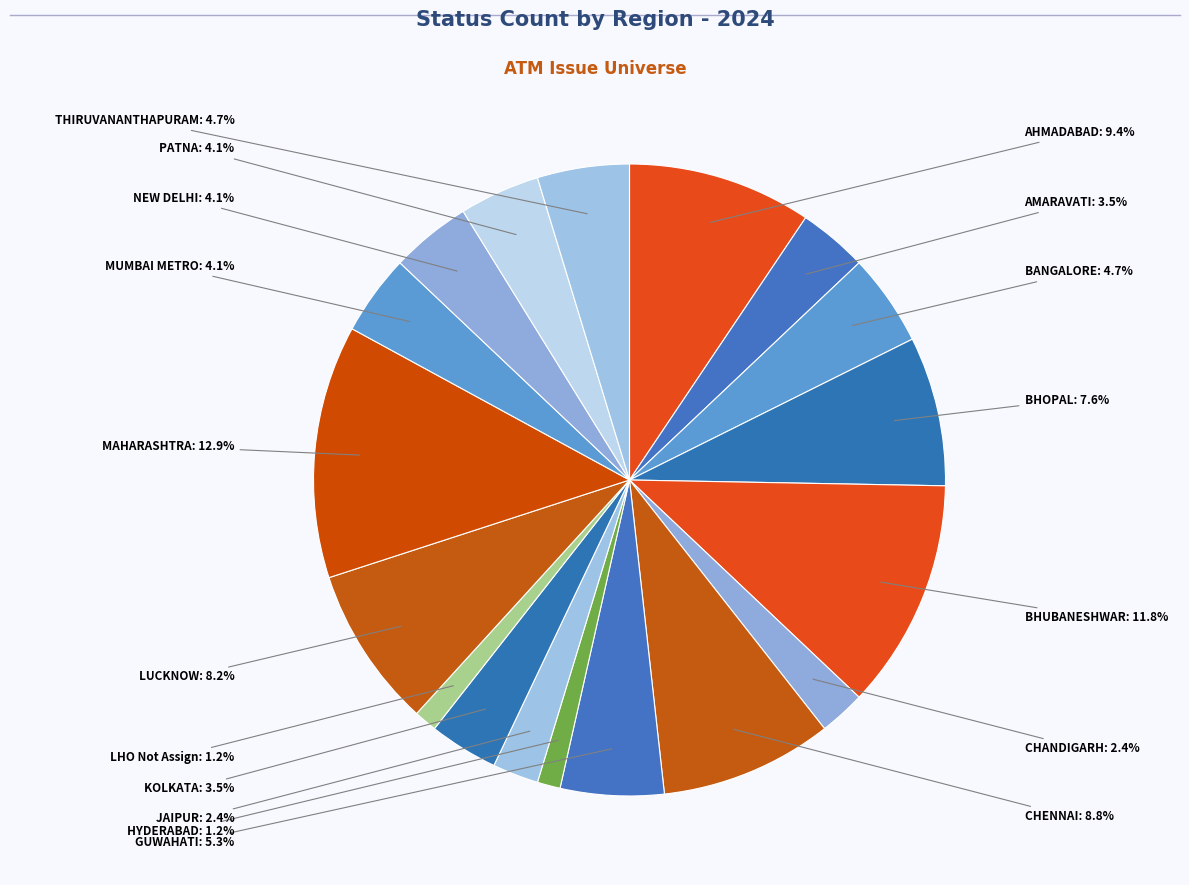

How many slices are in this pie chart?

18